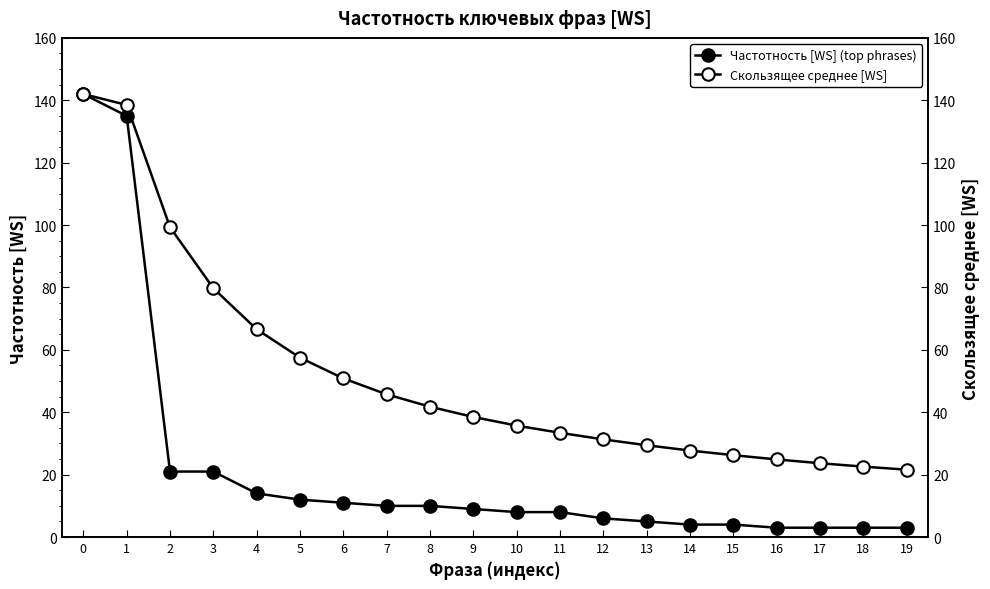

What is the approximate value of Частотность [WS] (top phrases) at 8?

10.0